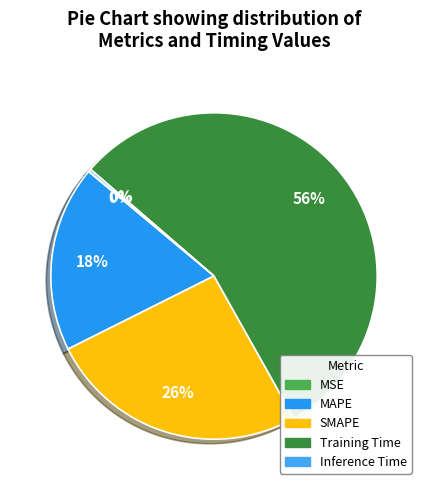

Count the number of slices in the pie.

5